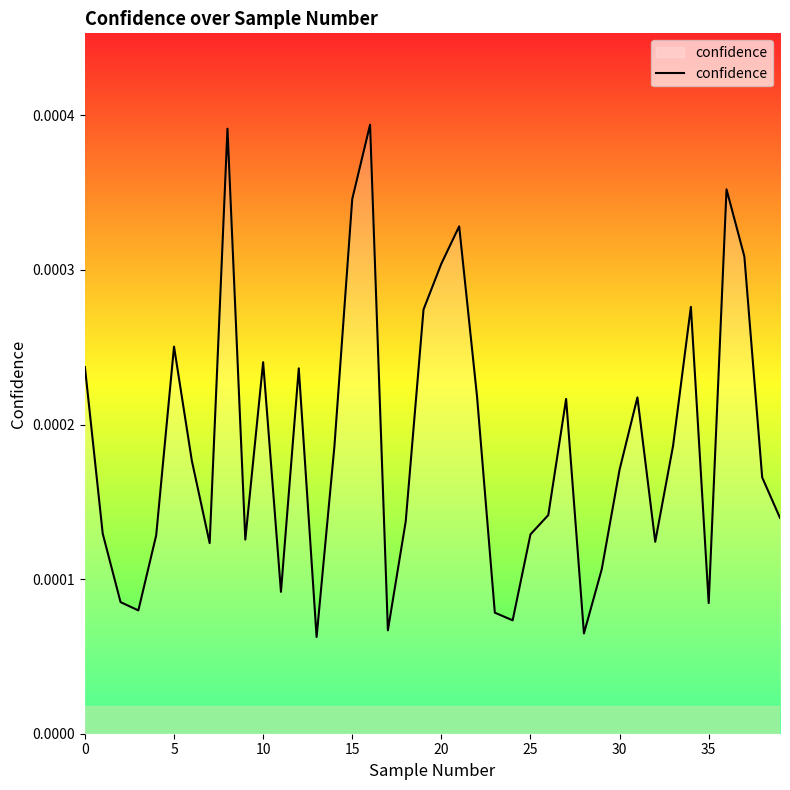

How many interior local peaks (higher than both neighbors) does the data have?

10